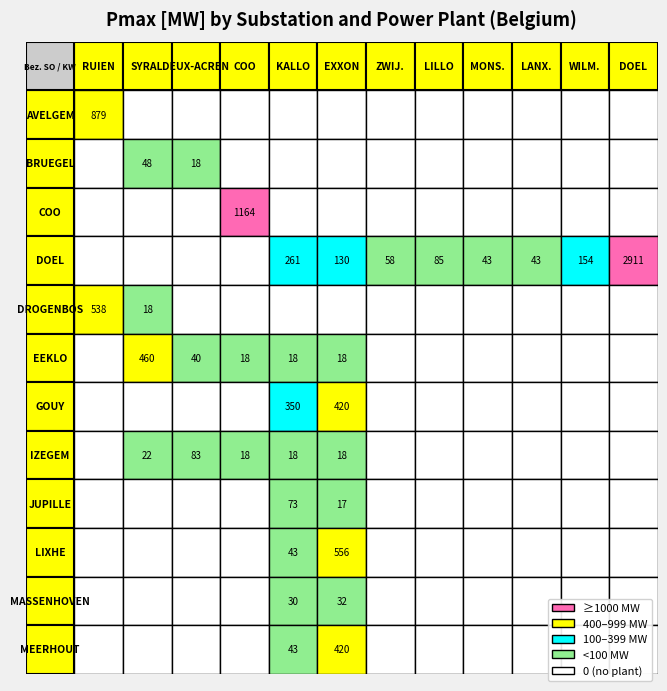

What is the greatest value displayed?

2911